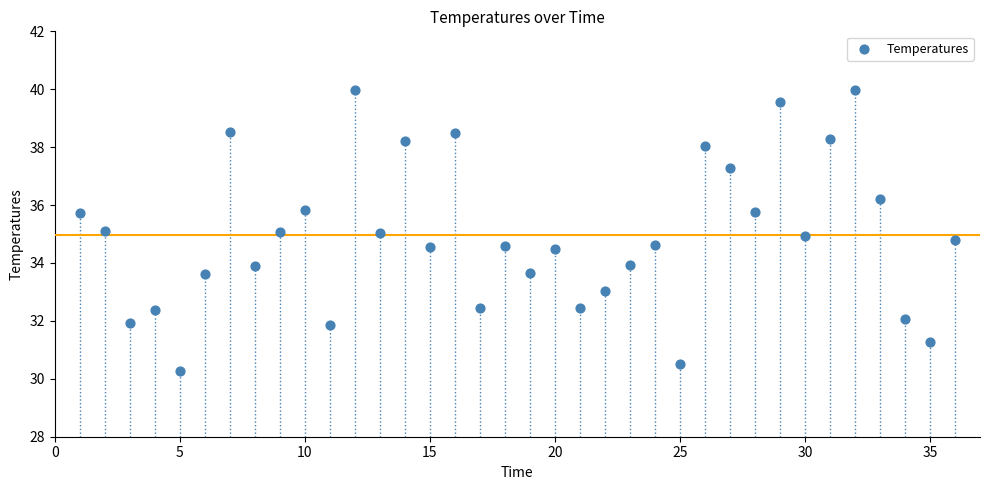

What is the range of X values (max minus min)?

35.0